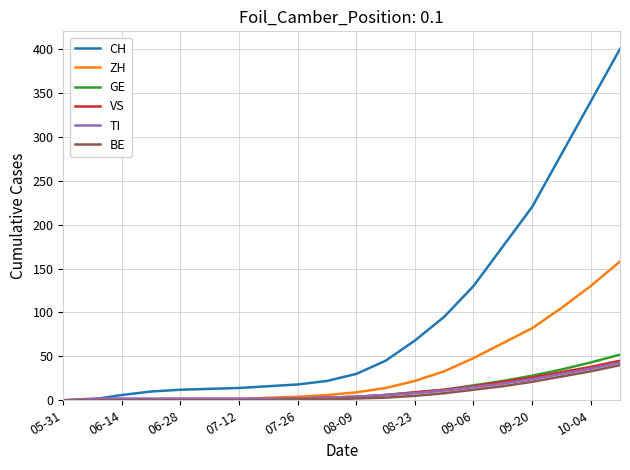

Which series has the largest range (max minus min)?

CH